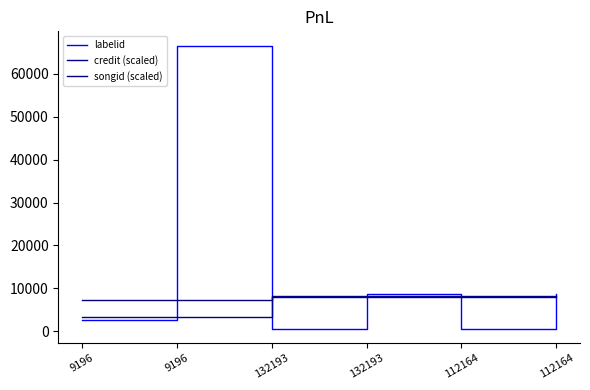

How many interior local peaks does the labelid series have?

2